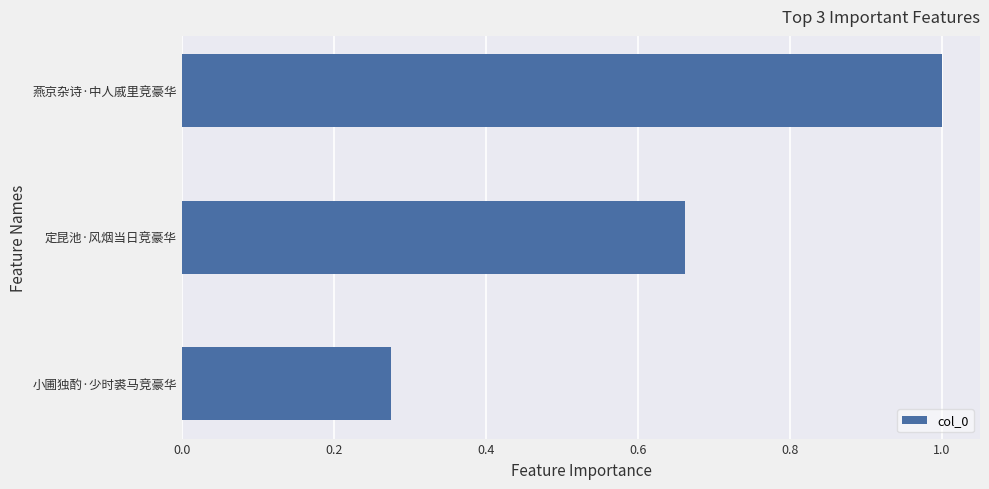

Rank the categories by value from highest to lowest.

燕京杂诗·中人戚里竞豪华, 定昆池·风烟当日竞豪华, 小圃独酌·少时裘马竞豪华